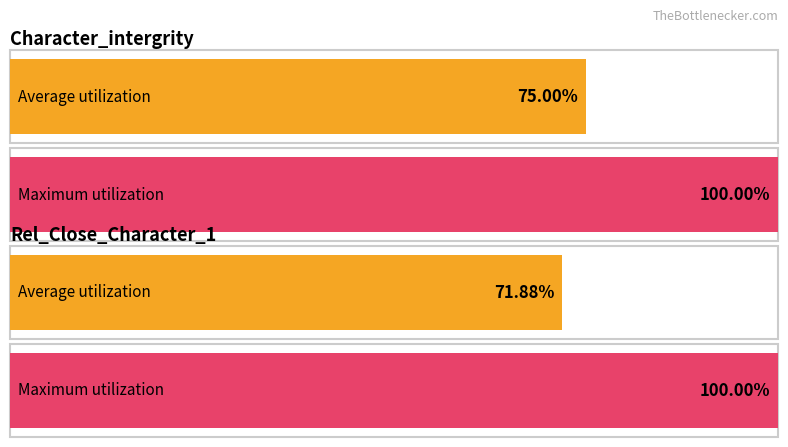

The Rel_Close_Character_1 series shows 0 at 189. True or false?

False